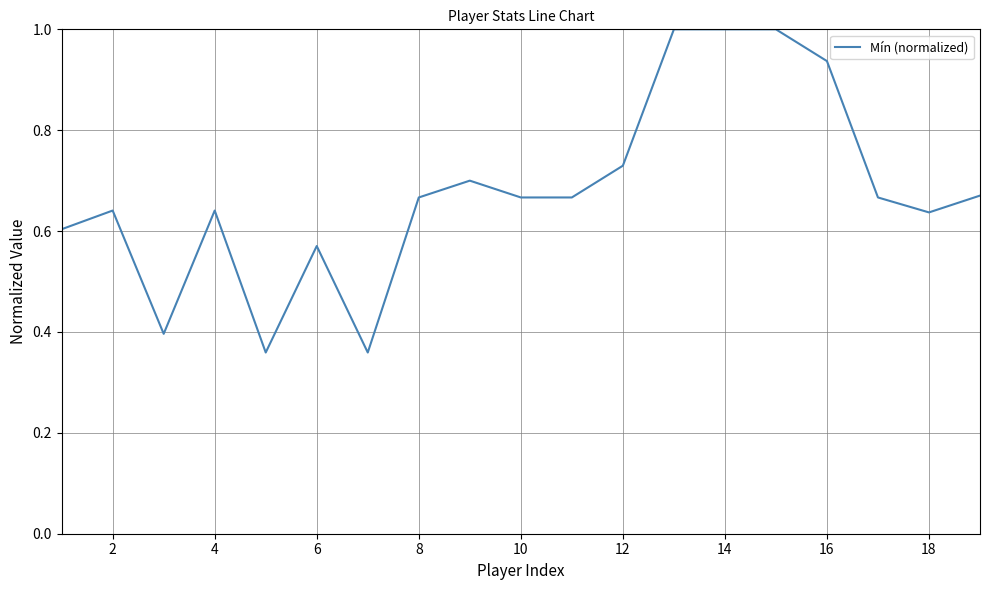

How many distinct data groups are displayed?

1